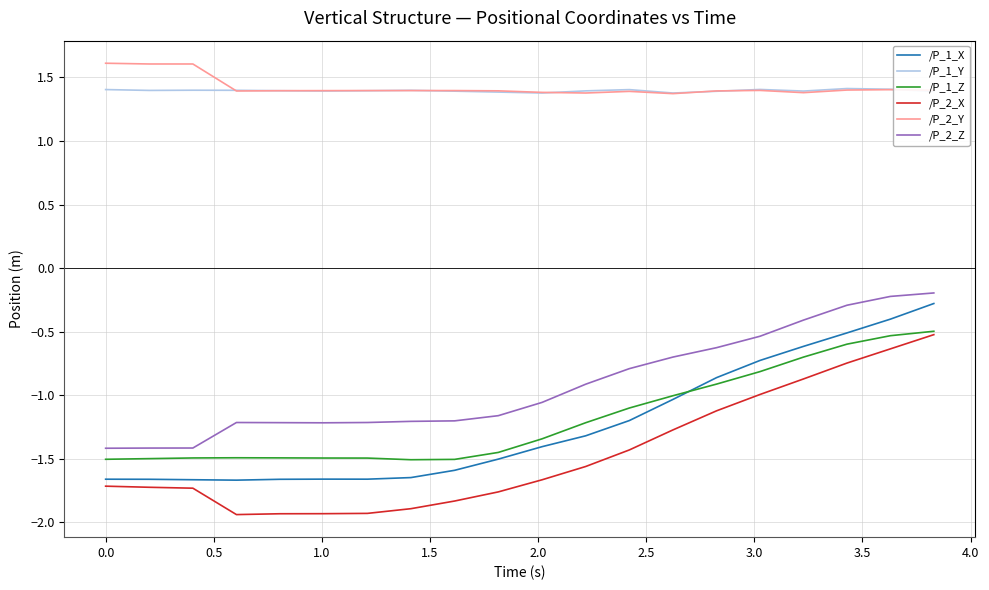

What is the maximum value shown in the chart?

1.6